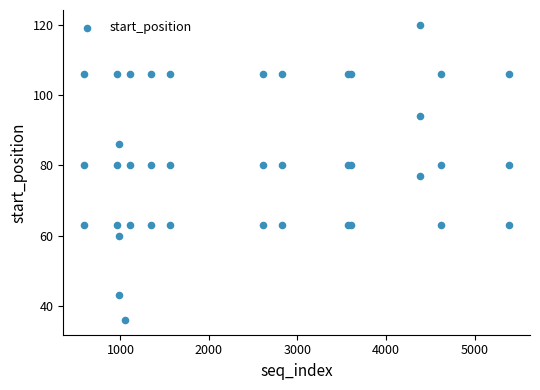

What Y value in the scatter plot is closest to 78?

77